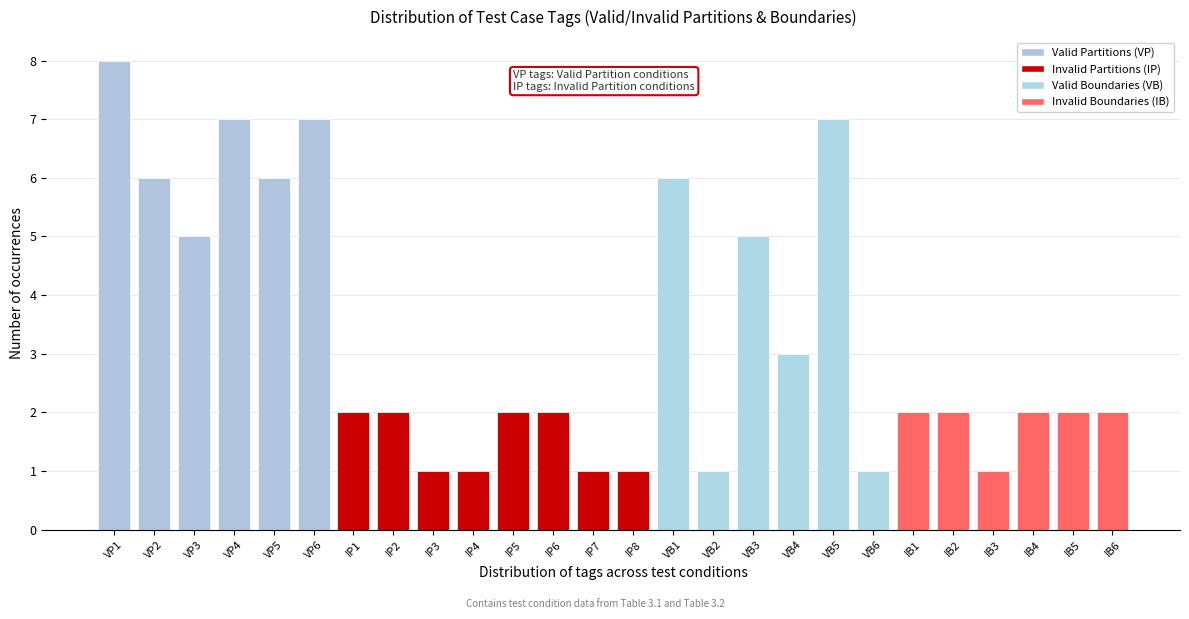

Reading right to left, list all the values displayed in this chart.

IB6=2	IB5=2	IB4=2	IB3=1	IB2=2	IB1=2	VB6=1	VB5=7	VB4=3	VB3=5	VB2=1	VB1=6	IP8=1	IP7=1	IP6=2	IP5=2	IP4=1	IP3=1	IP2=2	IP1=2	VP6=7	VP5=6	VP4=7	VP3=5	VP2=6	VP1=8